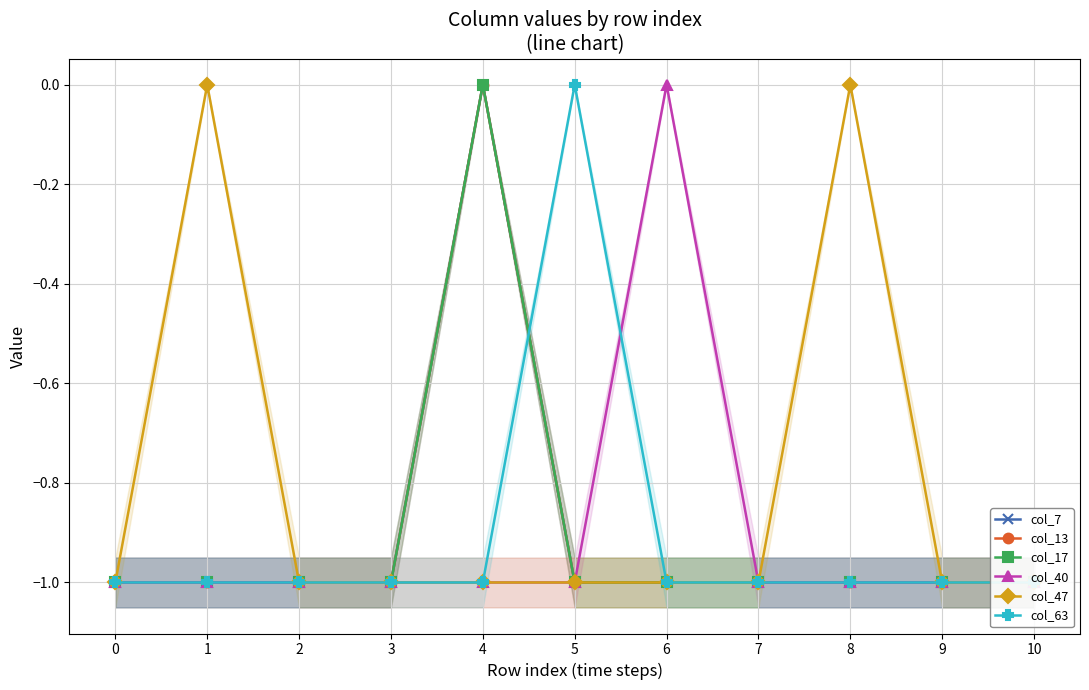

What is the value of the col_7 point at the 9th from the left?

-1